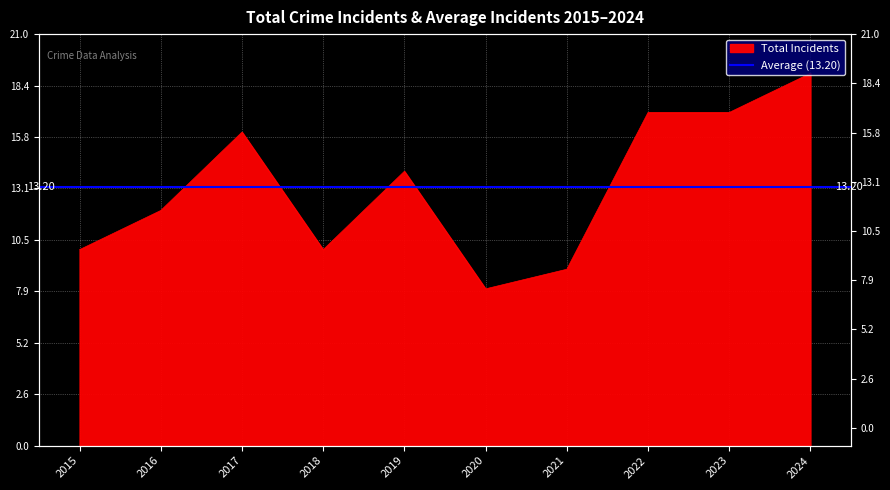

Rank the categories by value from highest to lowest.

2024, 2022, 2023, 2017, 2019, 2016, 2015, 2018, 2021, 2020